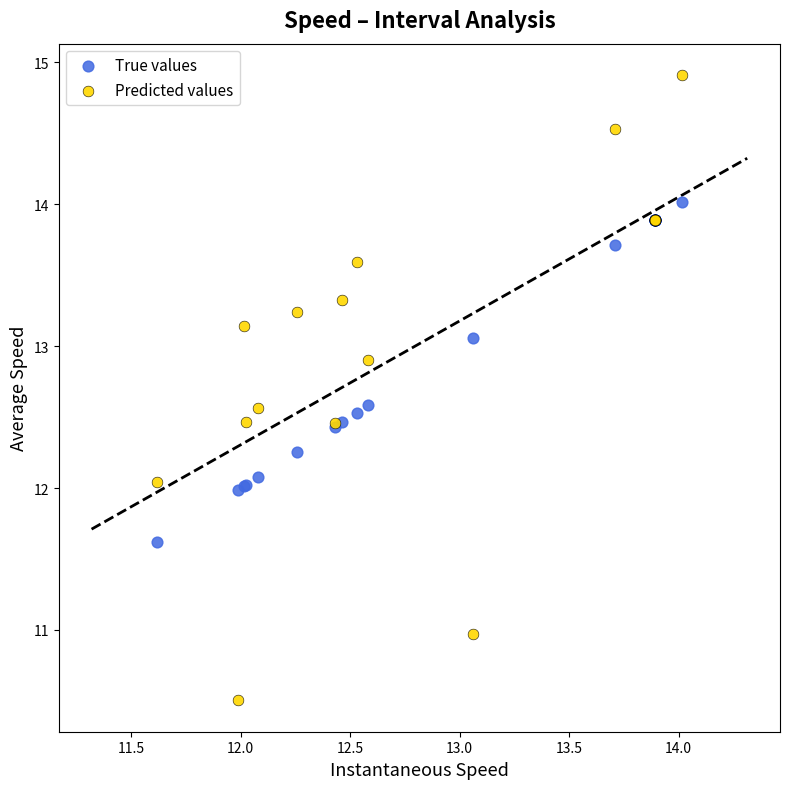

Which series has the largest Y range (max minus min)?

Predicted values